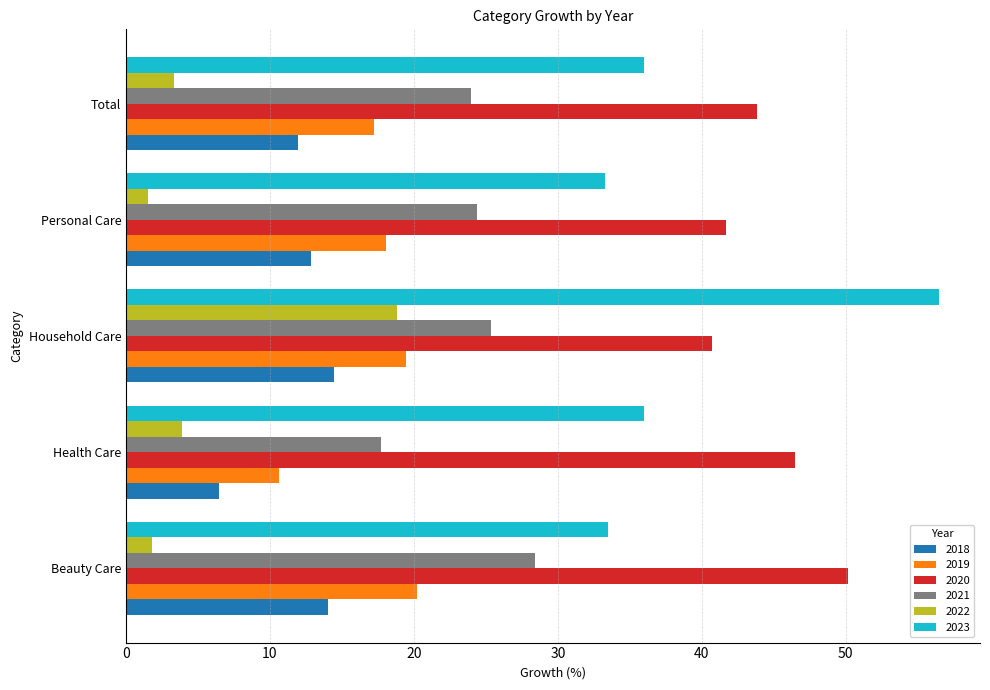

Which series changed the most between Health Care and Household Care?

2023